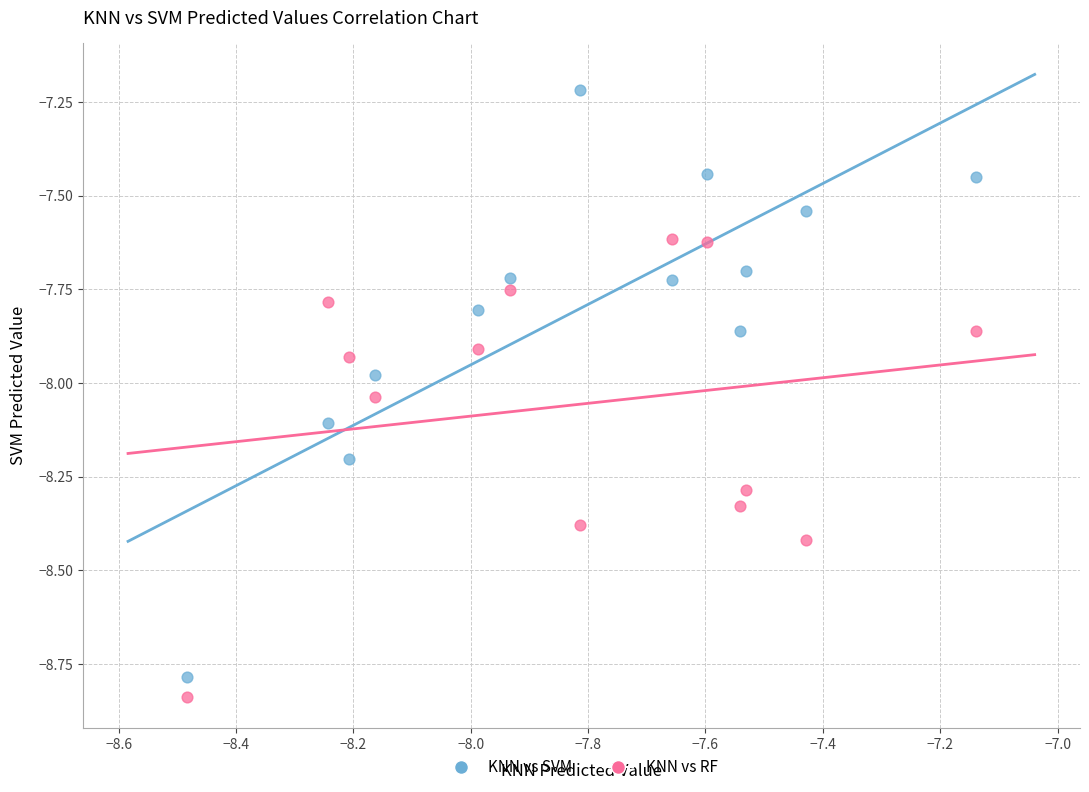

Which series has the widest spread of Y values?

KNN vs SVM